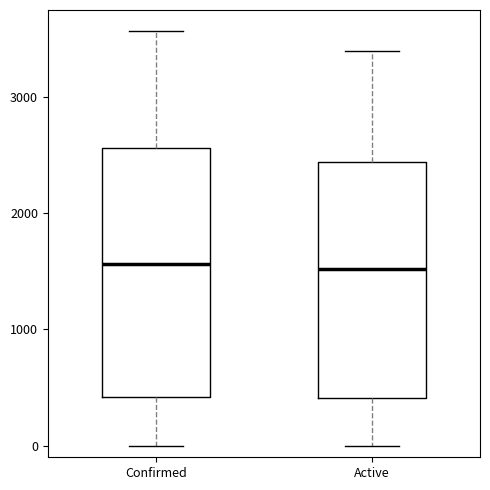

Reading left to right, read every box against the y-axis: the position of its median line, the range the box covers, and the ends of its whiskers. The values are not printed on the chart, so give them approximately, as read against the axis.

Confirmed: median 1600, box 400 to 2600, whiskers 0 to 3600
Active: median 1500, box 400 to 2400, whiskers 0 to 3400